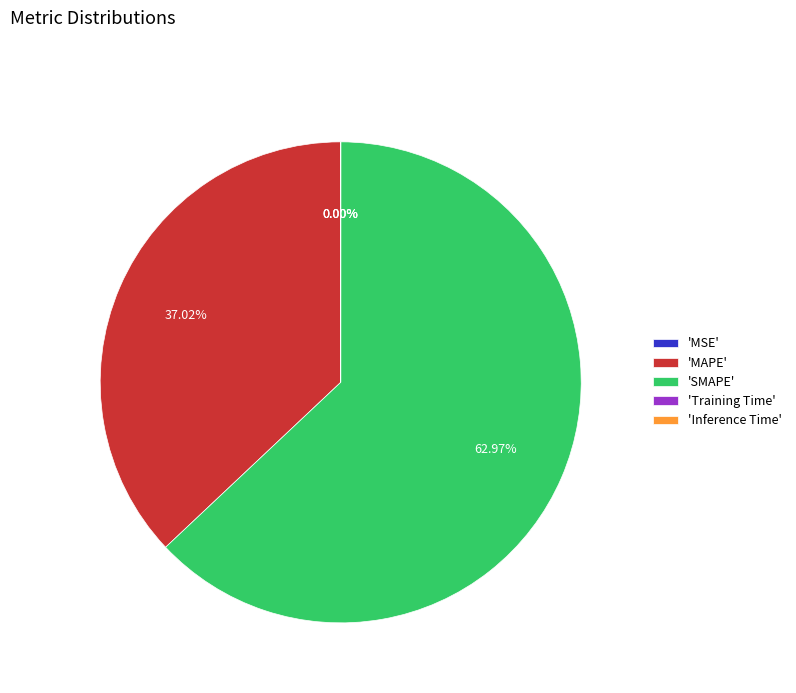

What is the largest slice in the pie chart?

'SMAPE'